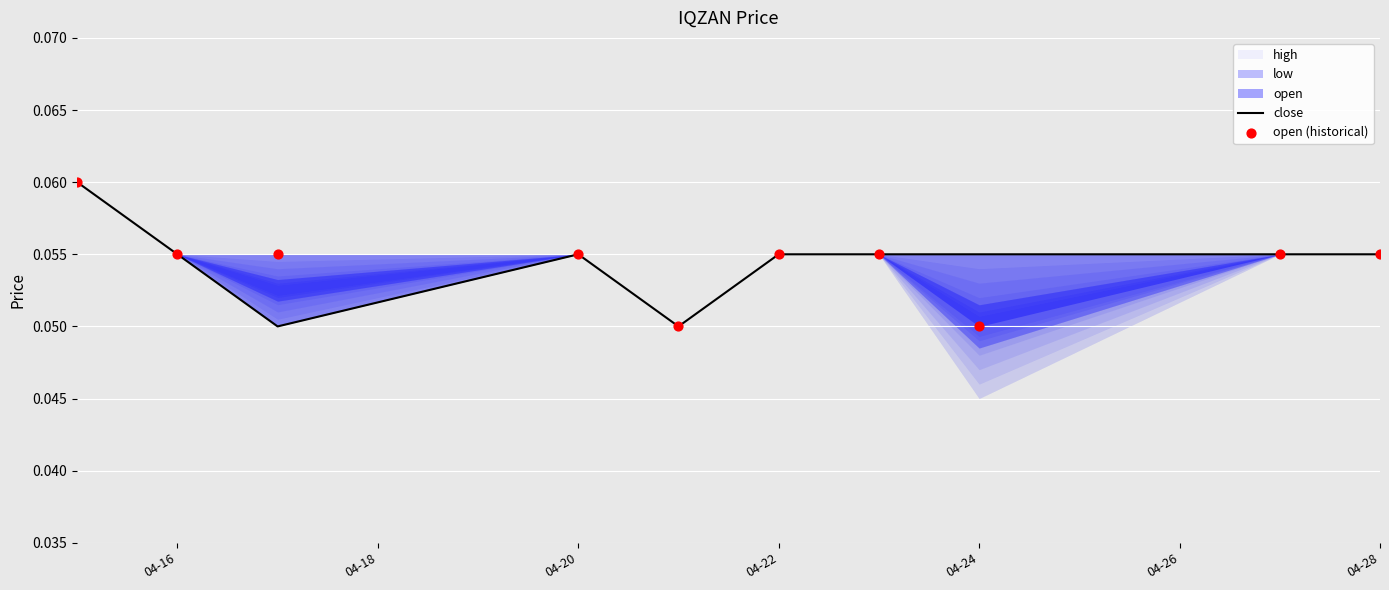

Which series has the largest Y range (max minus min)?

close